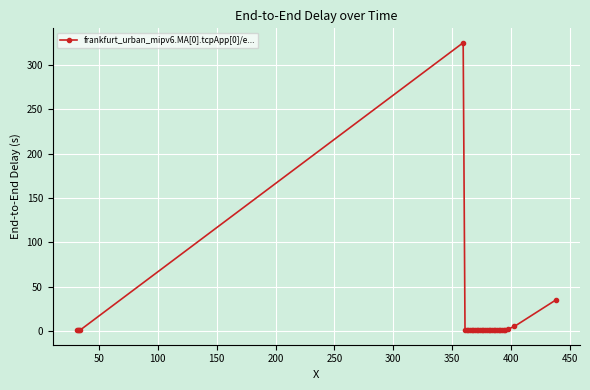

What is the difference between the maximum and second lowest values?

324.4